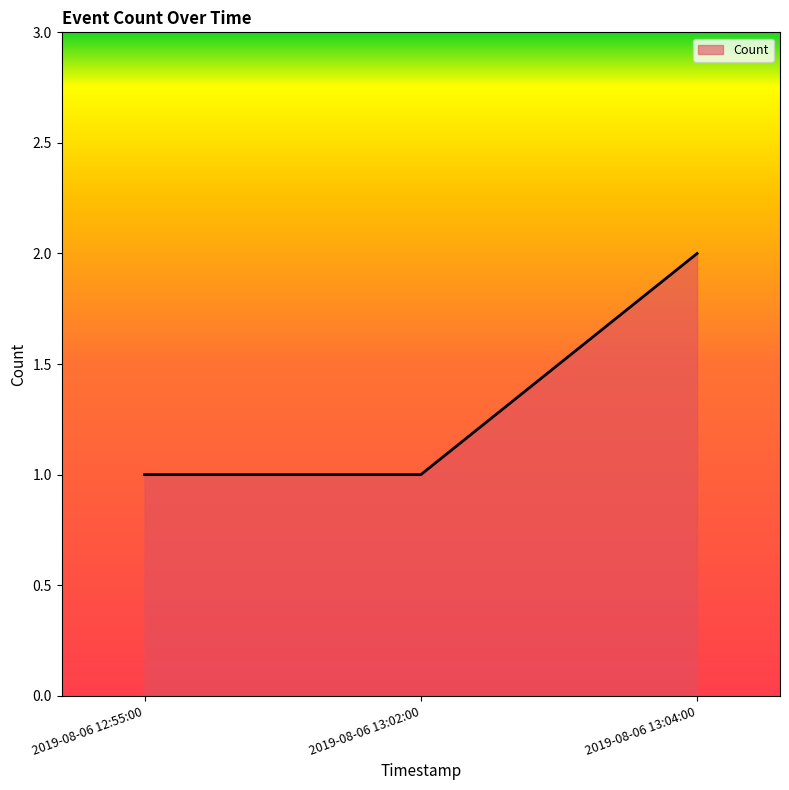

What value does the data have at 2019-08-06 13:04:00?

2